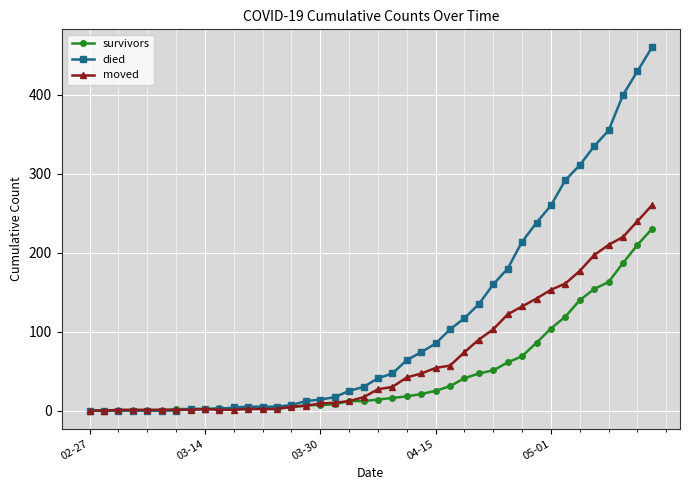

Which series has the widest spread of values?

died